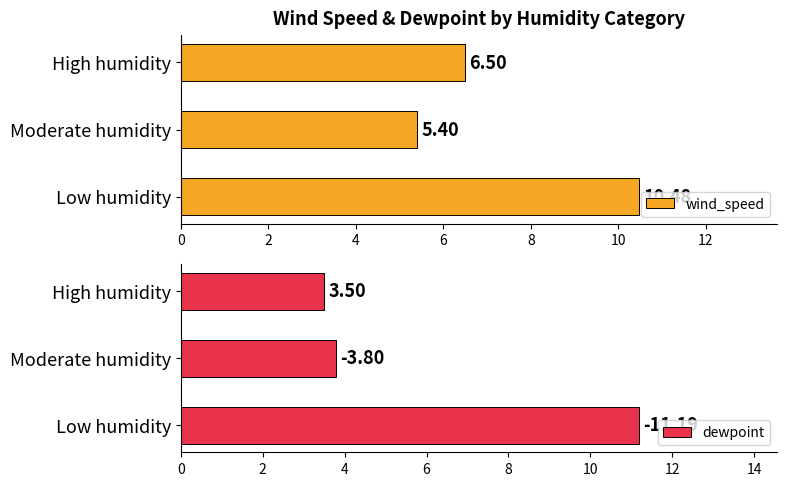

List the labels in order of wind_speed value, largest first.

Low humidity, High humidity, Moderate humidity